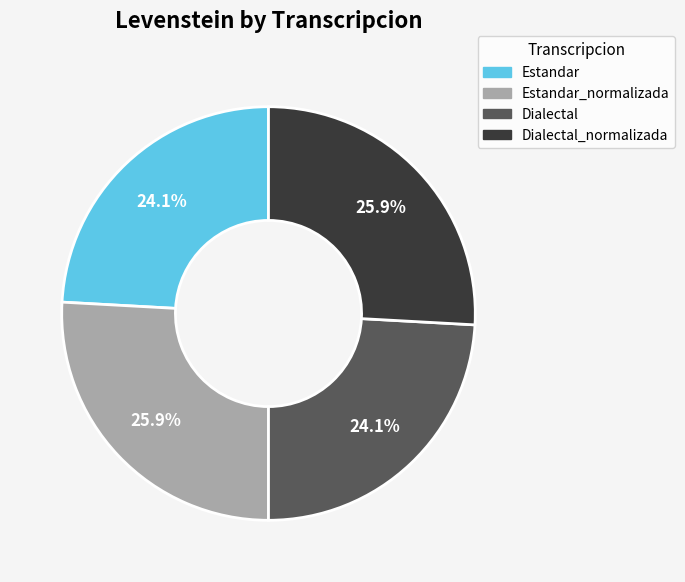

To the nearest percent, what is the difference between the Dialectal and Dialectal_normalizada slice percentages?

2%